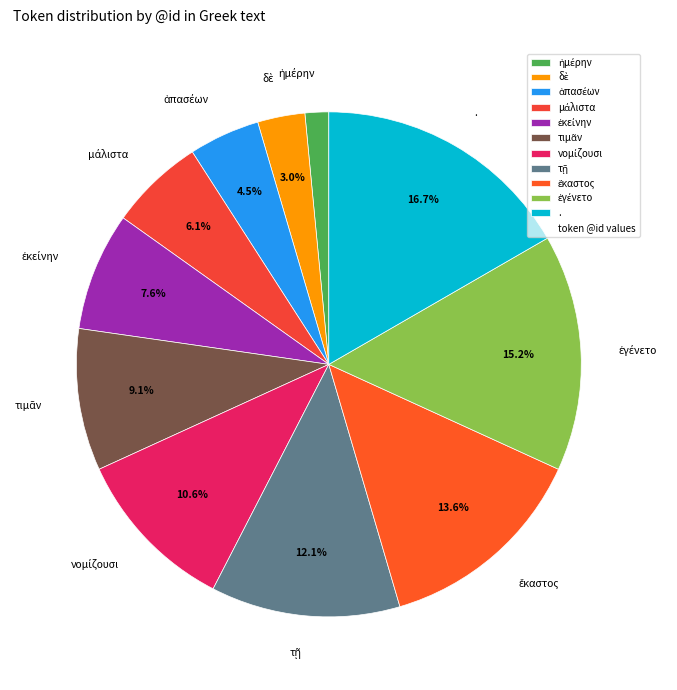

Is there a majority slice in this chart?

No